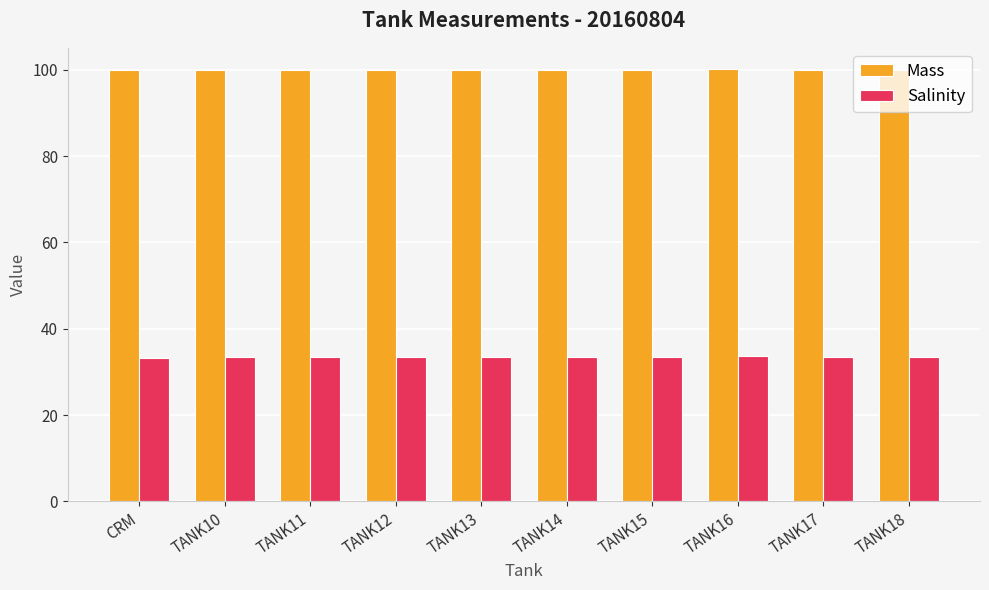

Rank the series at TANK11 from highest to lowest value.

Mass, Salinity